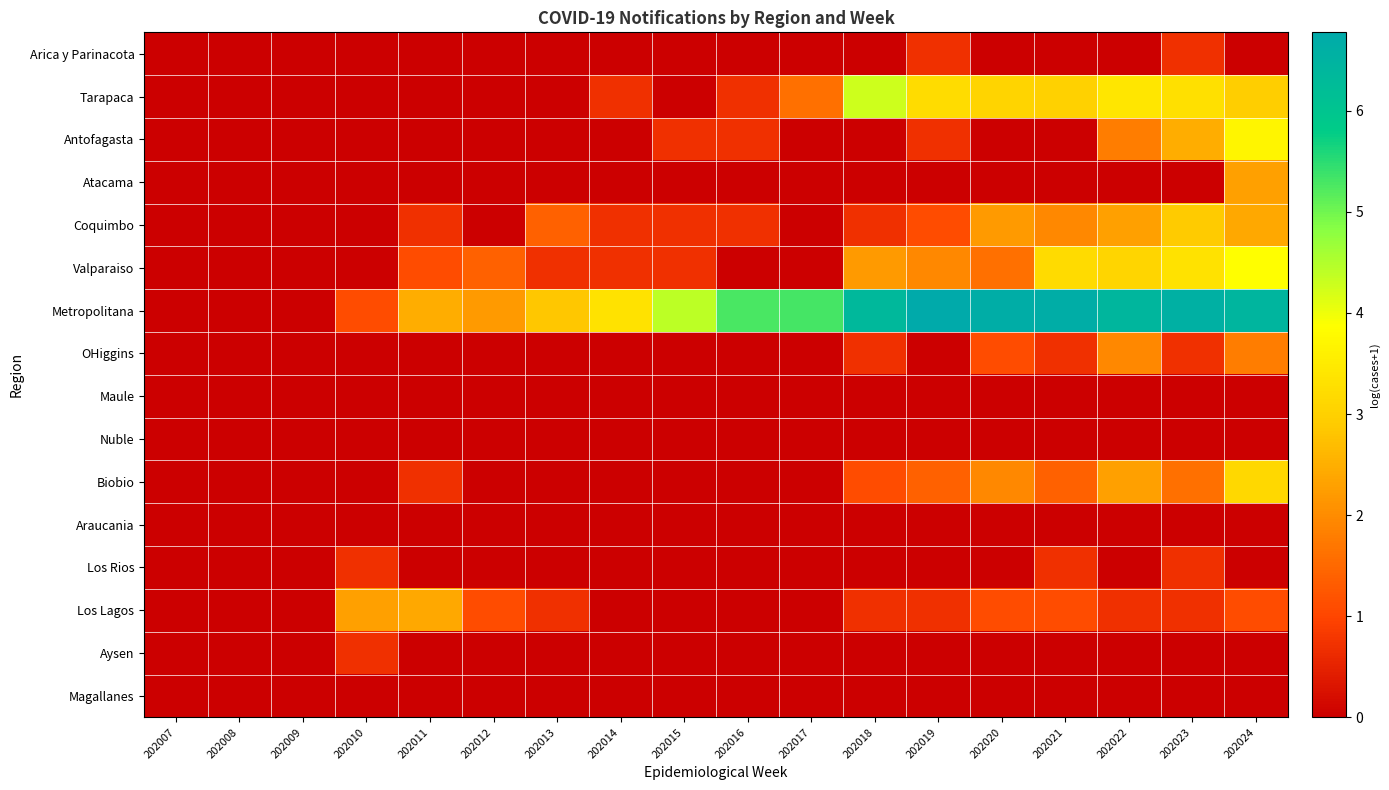

Which series changed the most between 202011 and 202022?

Metropolitana